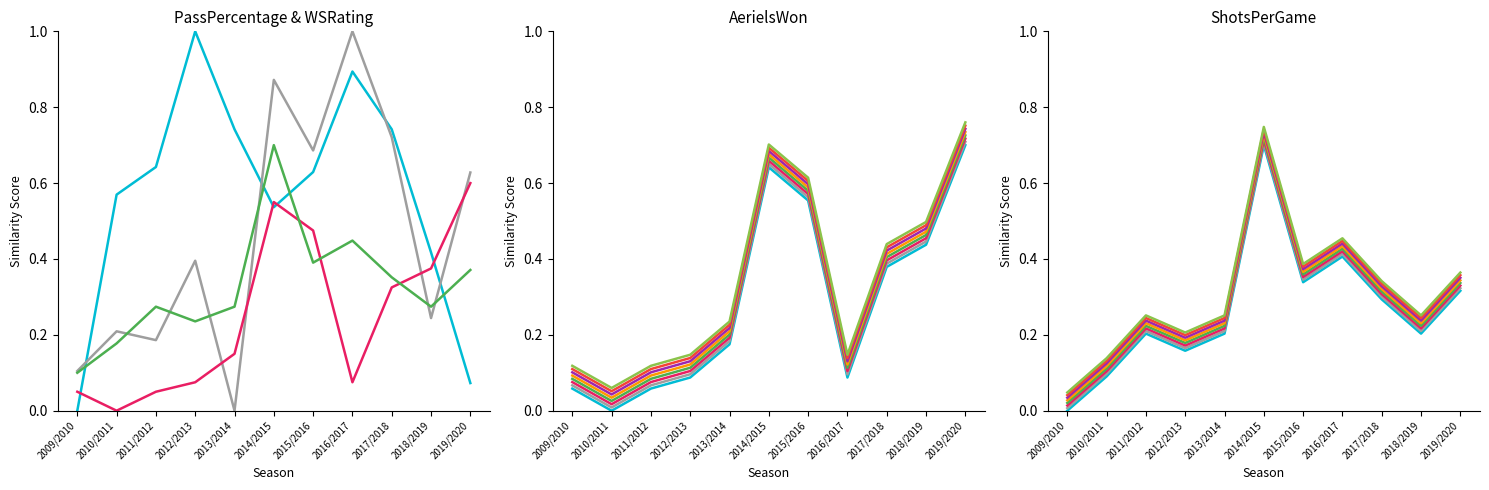

What is the label of the 10th point from the left?

2018/2019